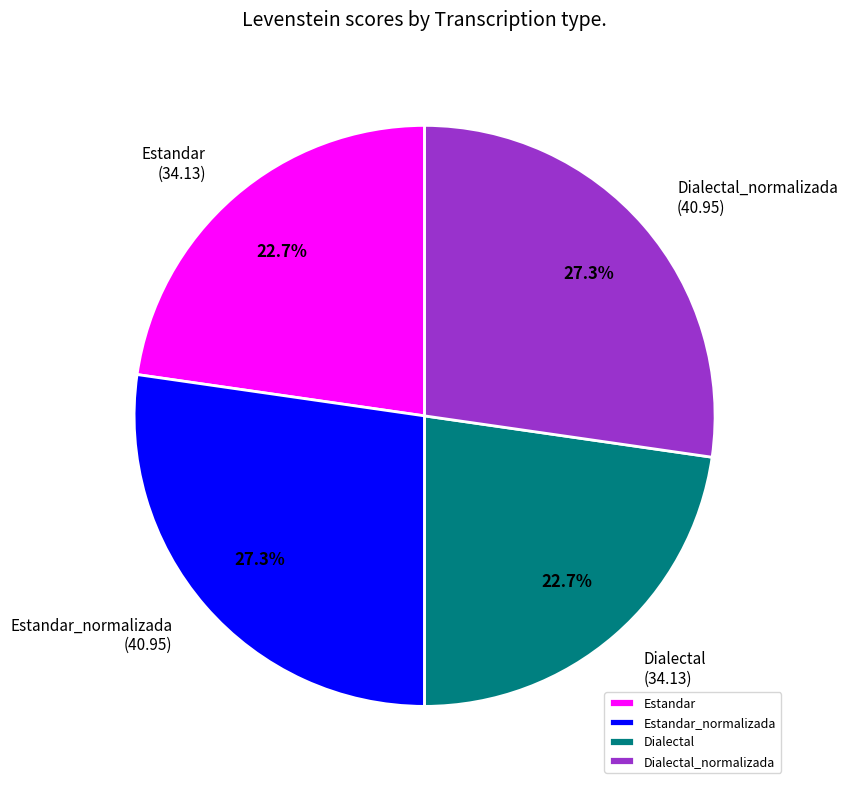

Does Dialectal represent more than half of the total?

No